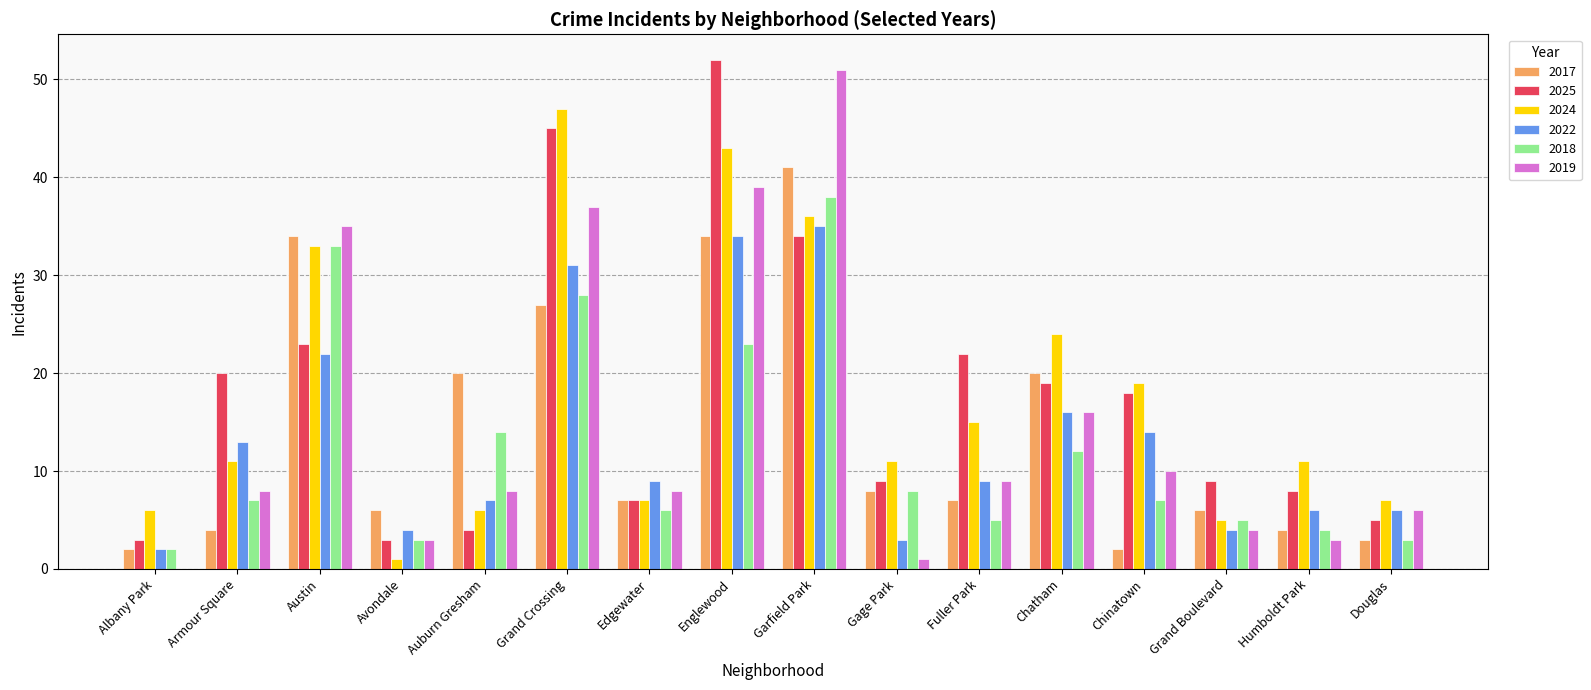

Is it true that 2017 equals 10 at Avondale?

False